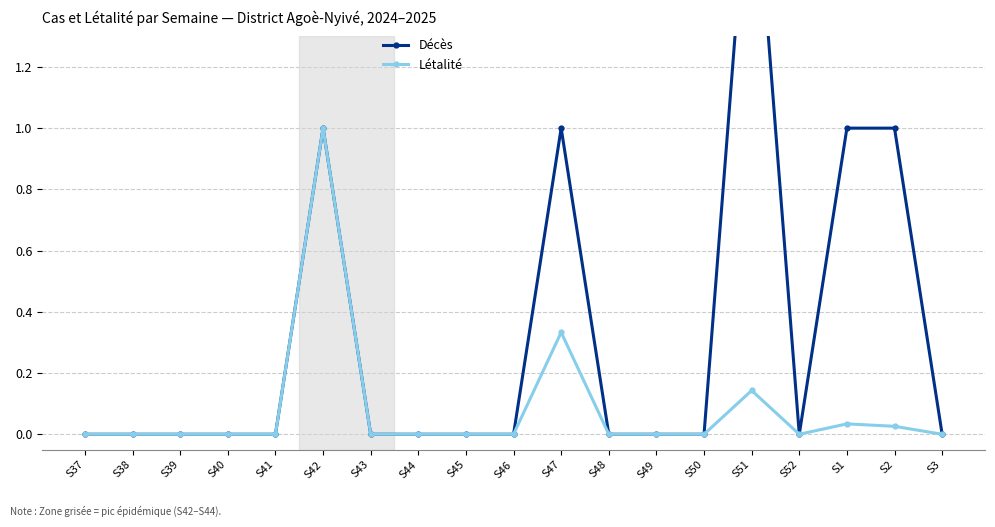

List the series in order of their peak value, lowest first.

Létalité, Décès